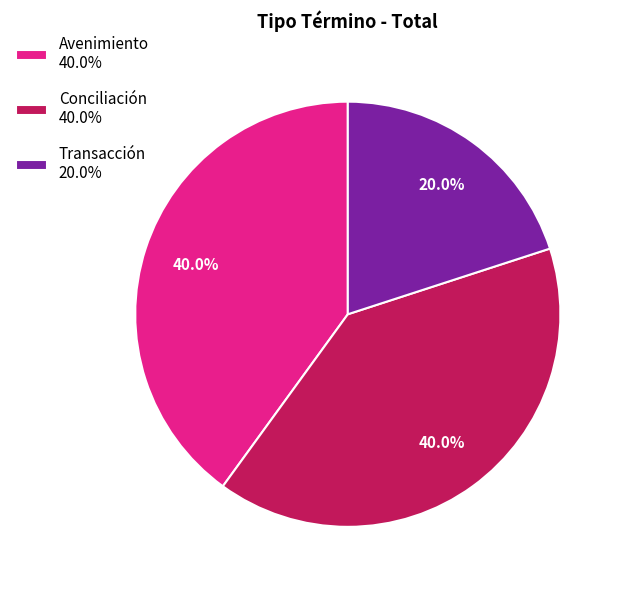

To the nearest percent, what portion does Avenimiento represent?

40%